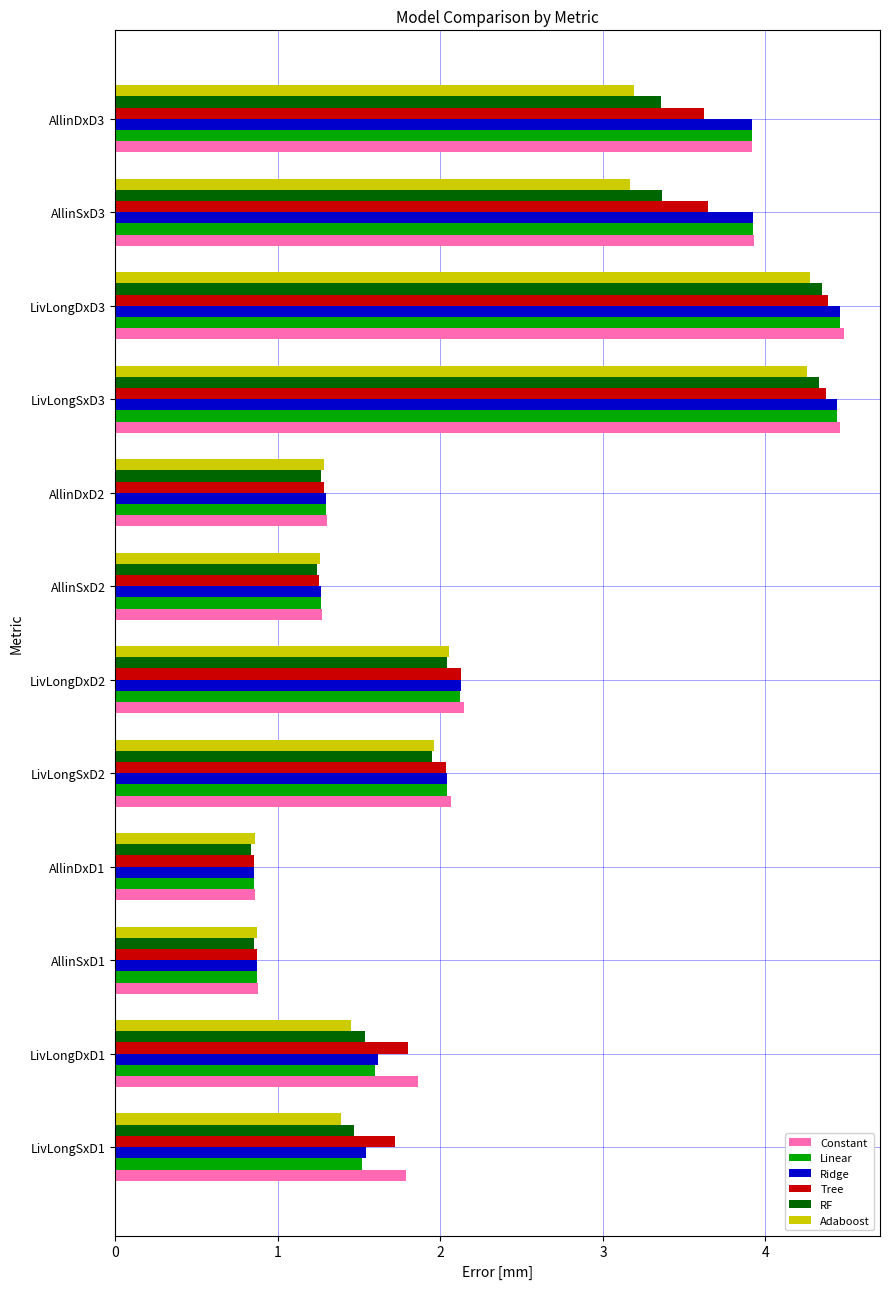

Between AllinDxD2 and LivLongDxD3, which series saw the biggest shift?

Constant